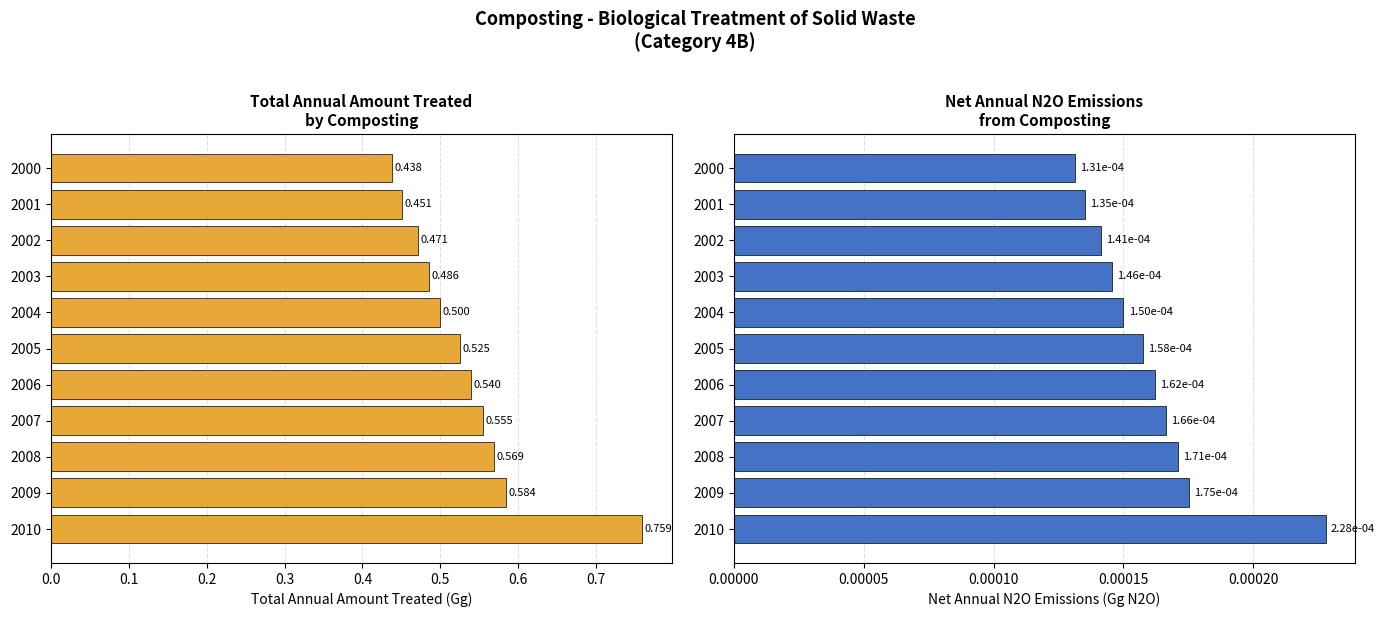

How many Total Annual Amount Treated (Gg) values are between 0 and 1?

11